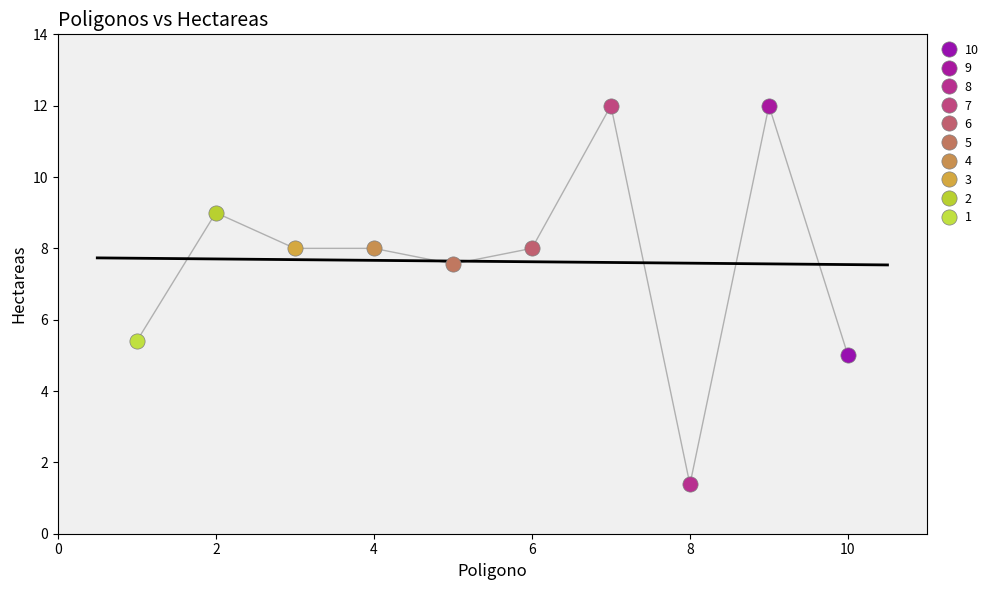

What are all the series names shown in the legend?

10, 9, 8, 7, 6, 5, 4, 3, 2, 1